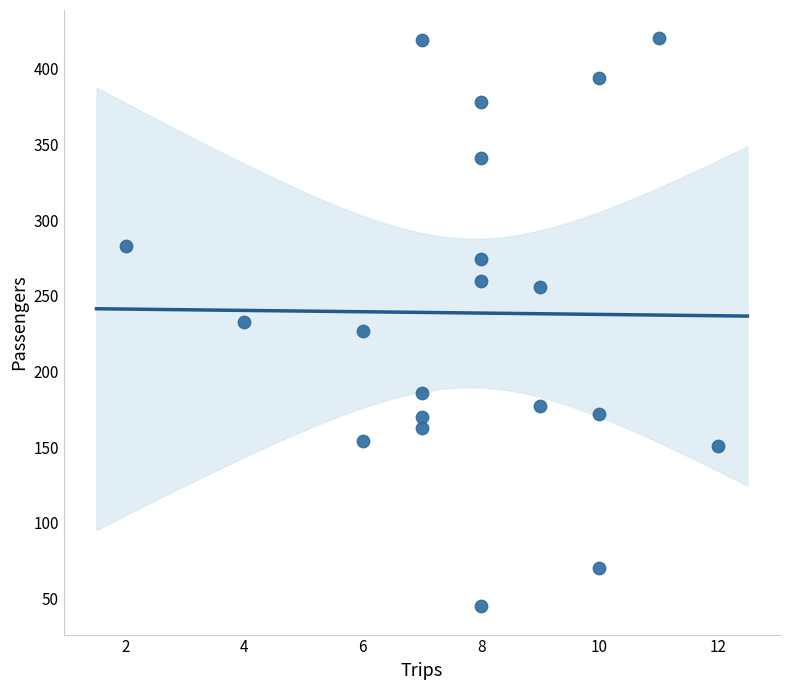

What is the range of X values (max minus min)?

10